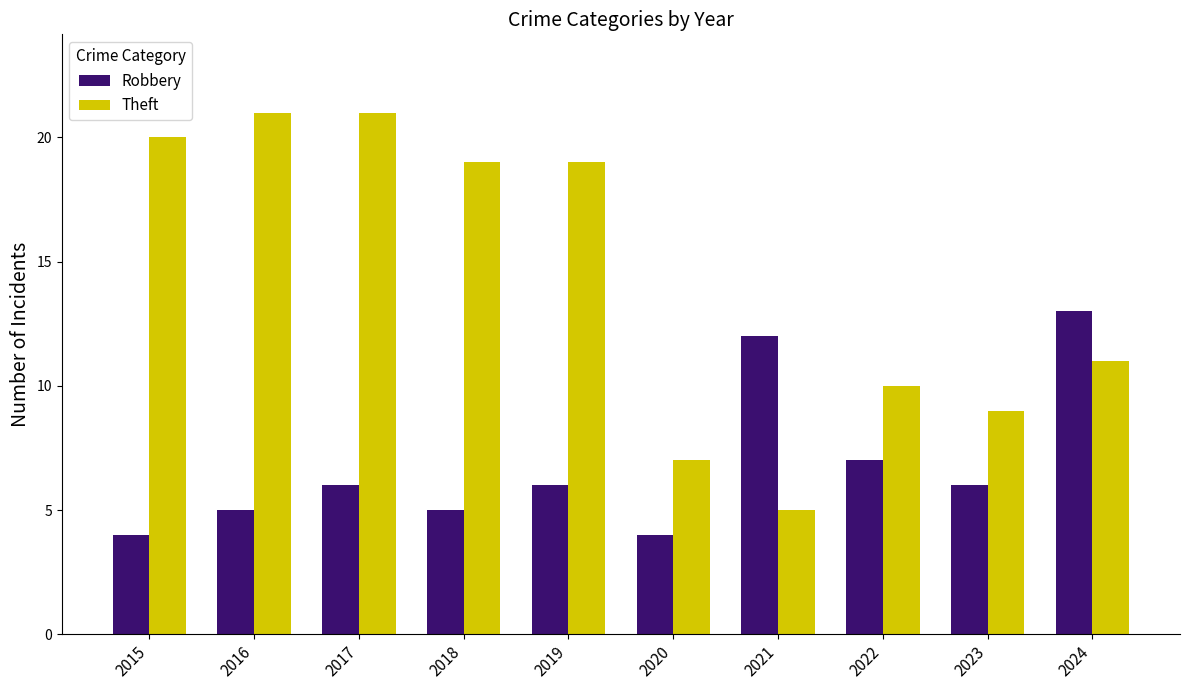

List the series in order of their overall mean, highest first.

Theft, Robbery